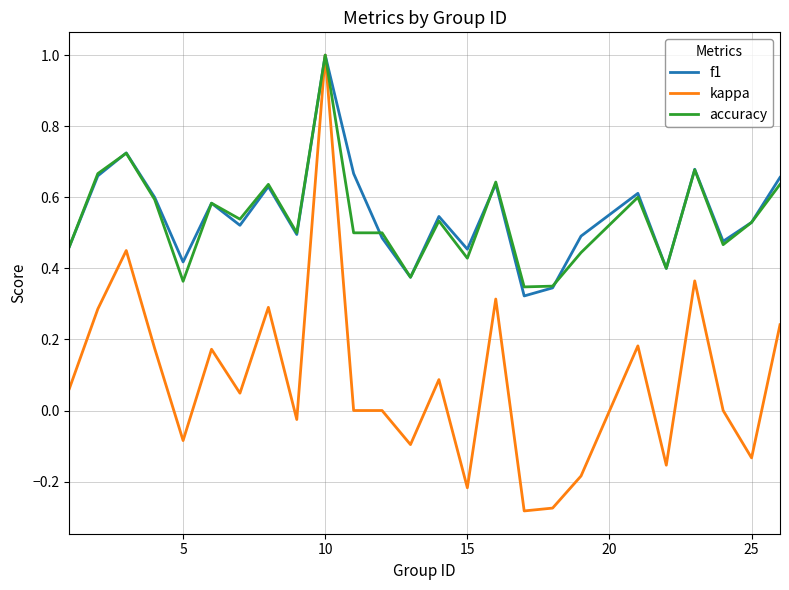

What is the greatest value displayed?

1.0